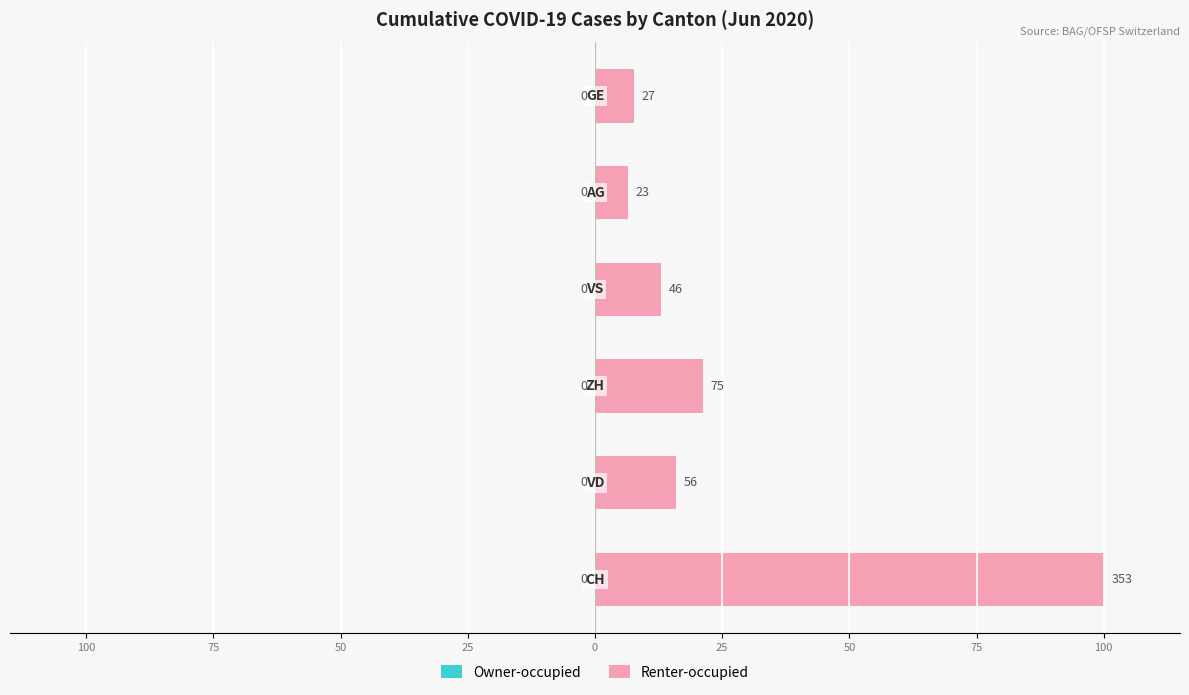

Are the bars horizontal?

Yes